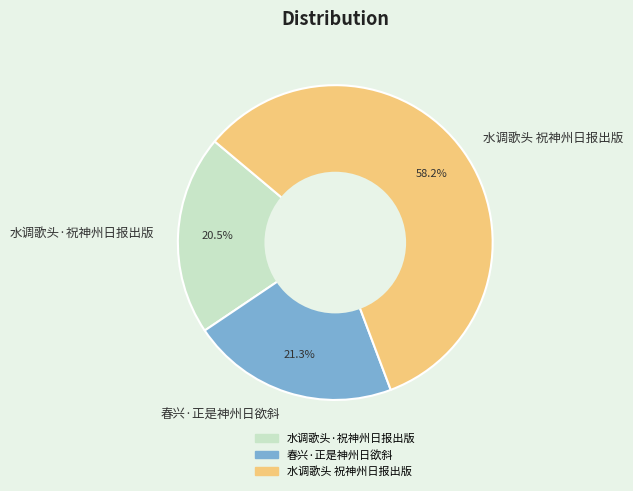

Which category accounts for the majority?

水调歌头 祝神州日报出版